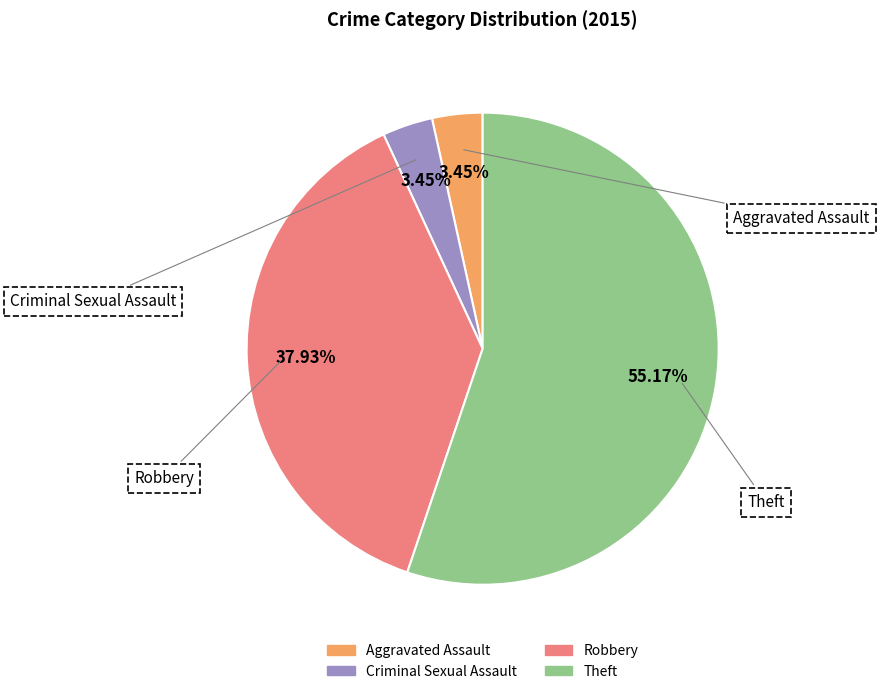

Which slice is the largest?

Theft